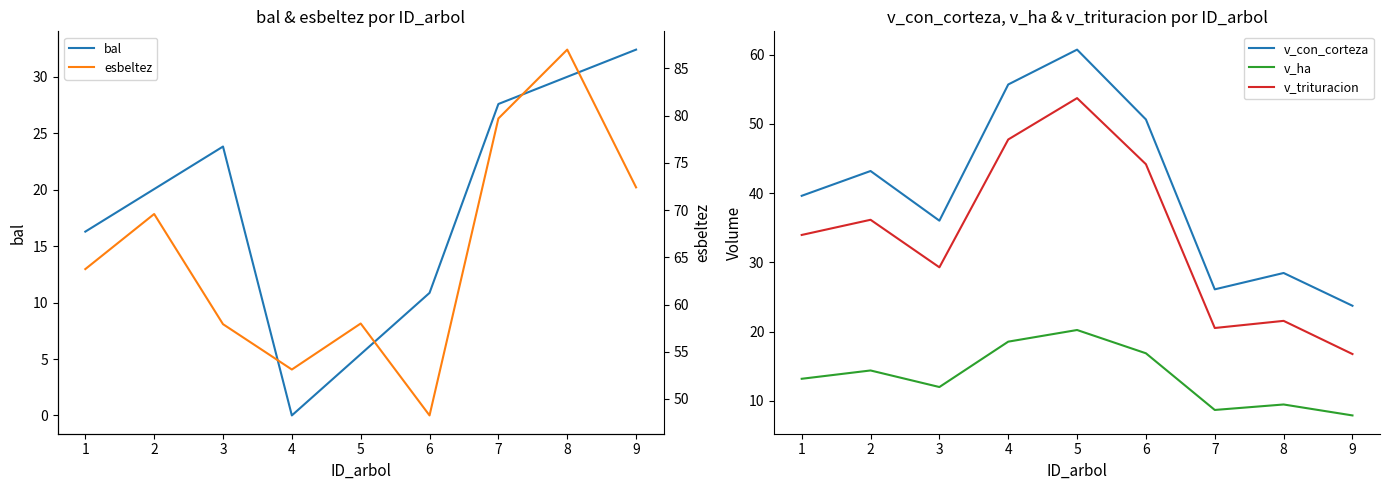

What is the maximum value for v_con_corteza?

60.7